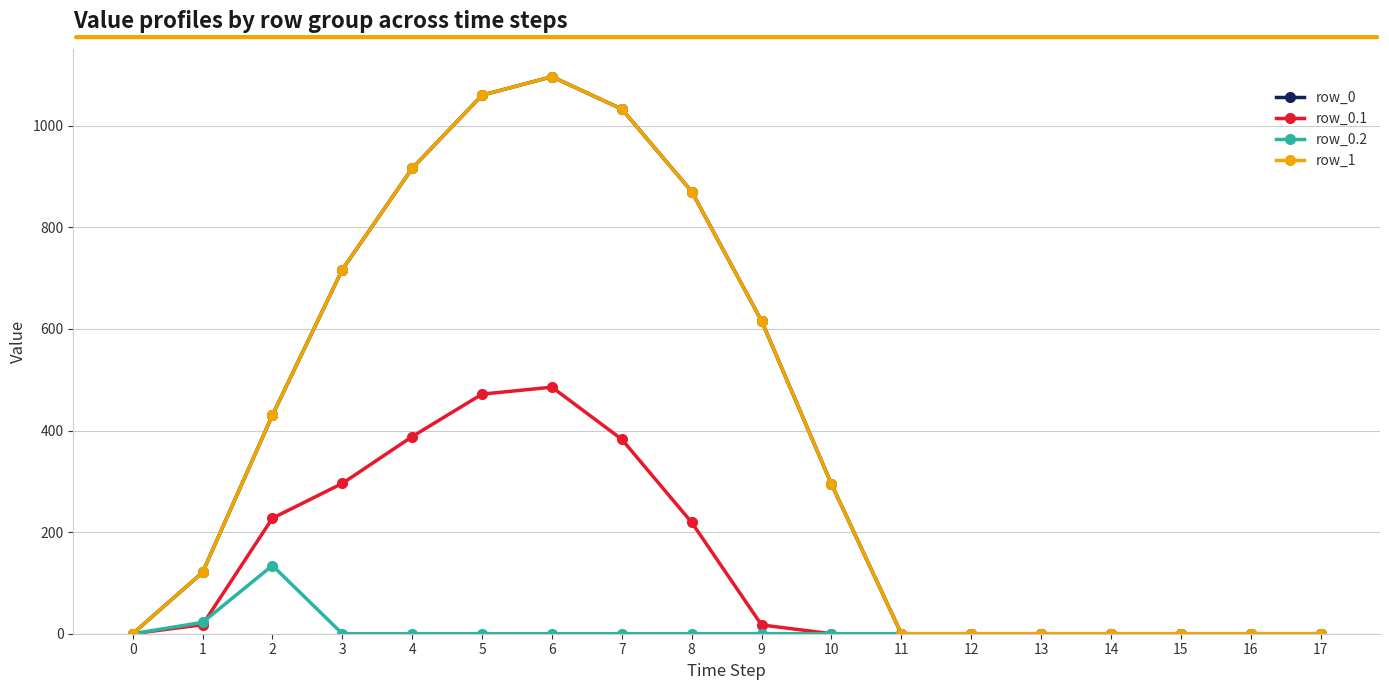

What is the difference between the row_0.2 values at 3 and 2?

134.2